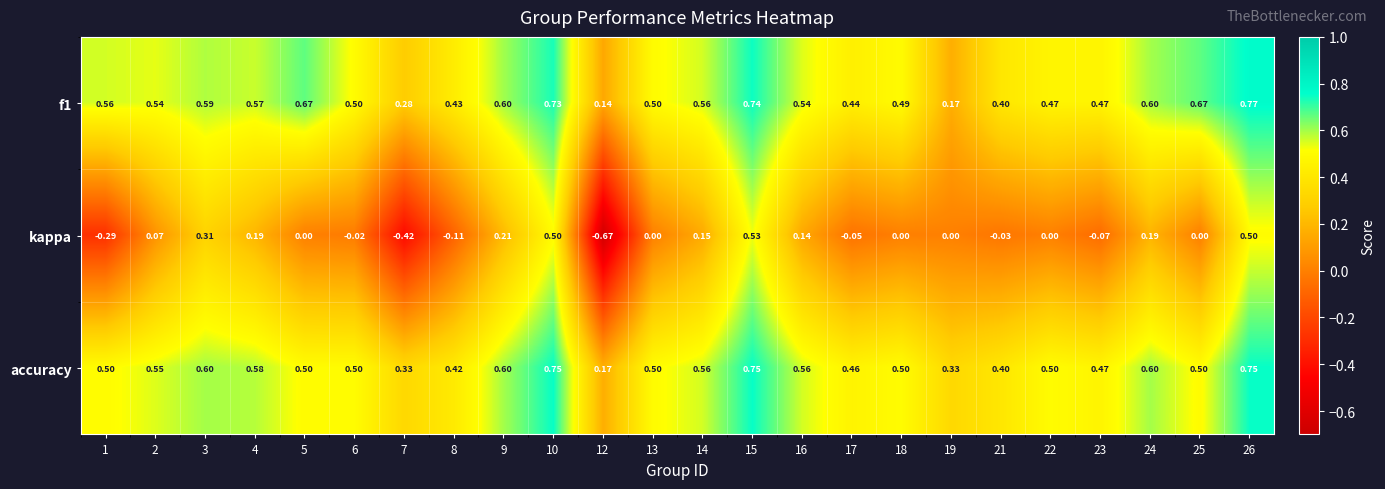

How many categories are shown in the chart?

24